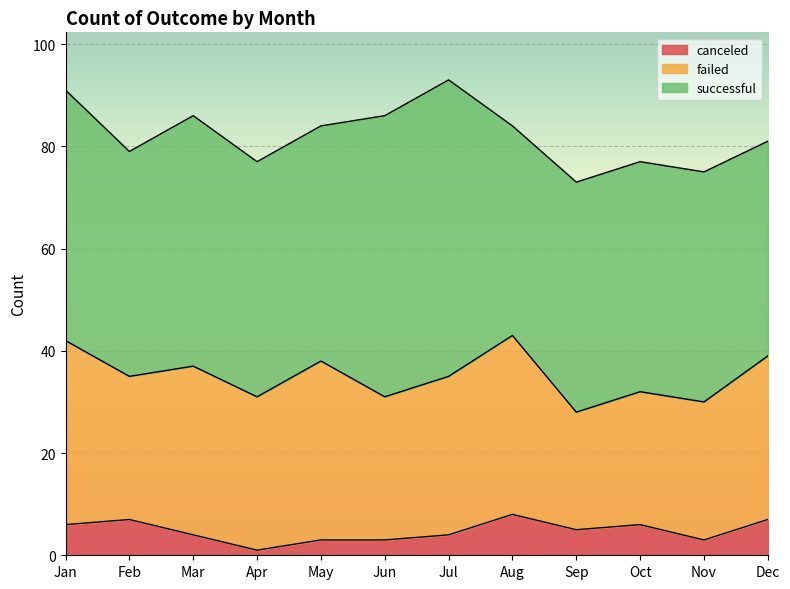

What is the minimum value for successful?

41